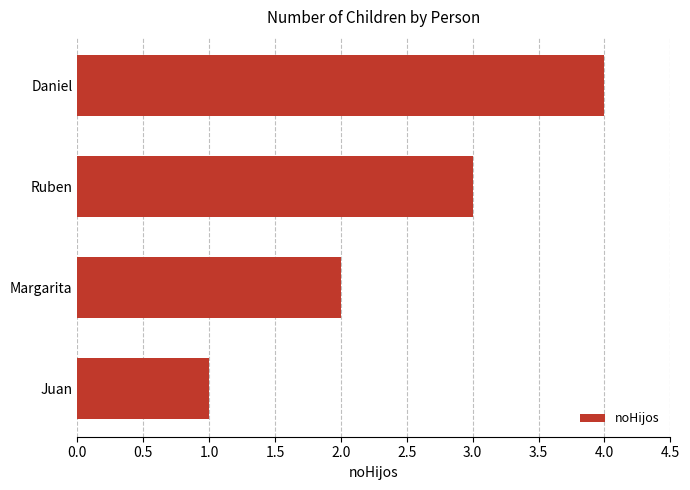

What is the minimum value shown in the chart?

1